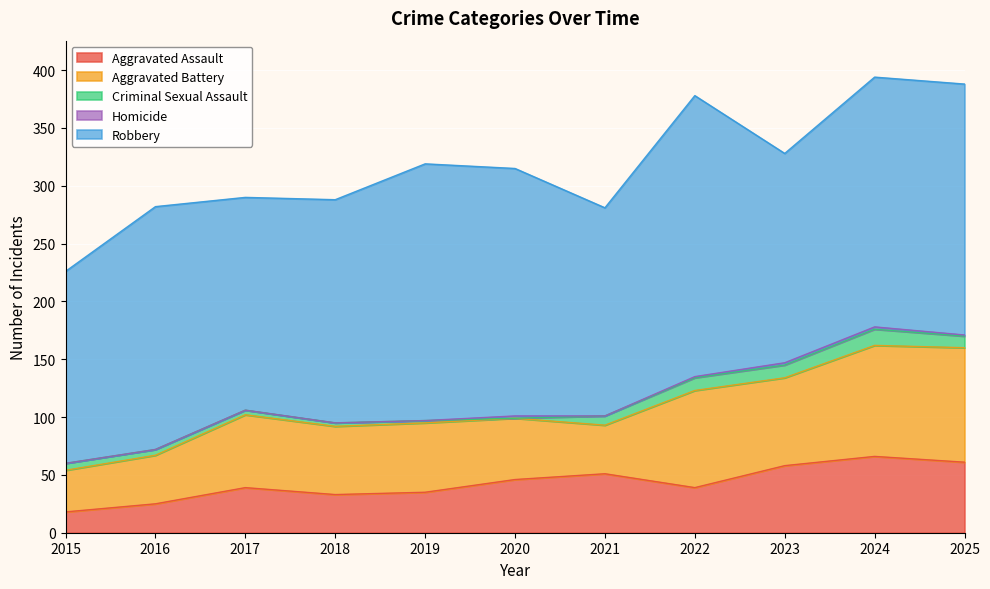

True or false: Criminal Sexual Assault and Aggravated Assault intersect in this chart.

False